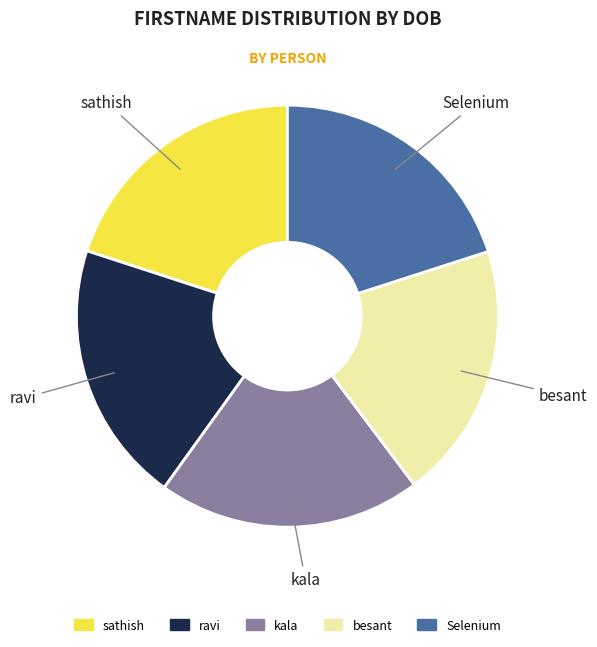

Does Selenium represent more than half of the total?

No